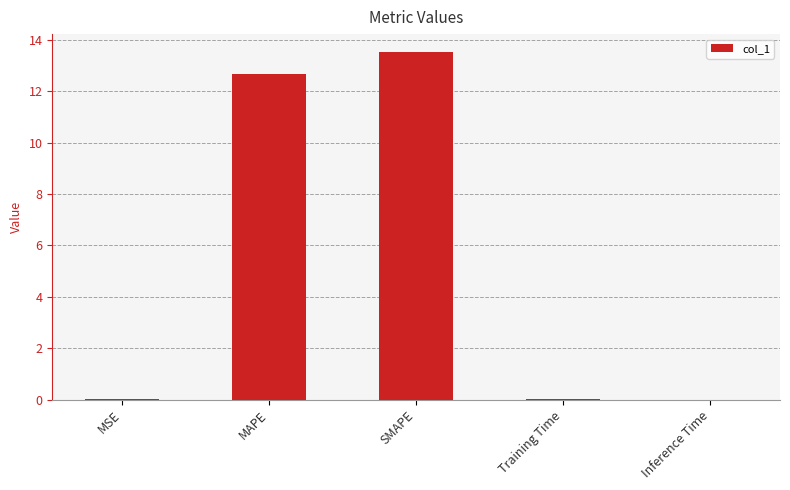

What is the change in value from MAPE to SMAPE?

+0.9